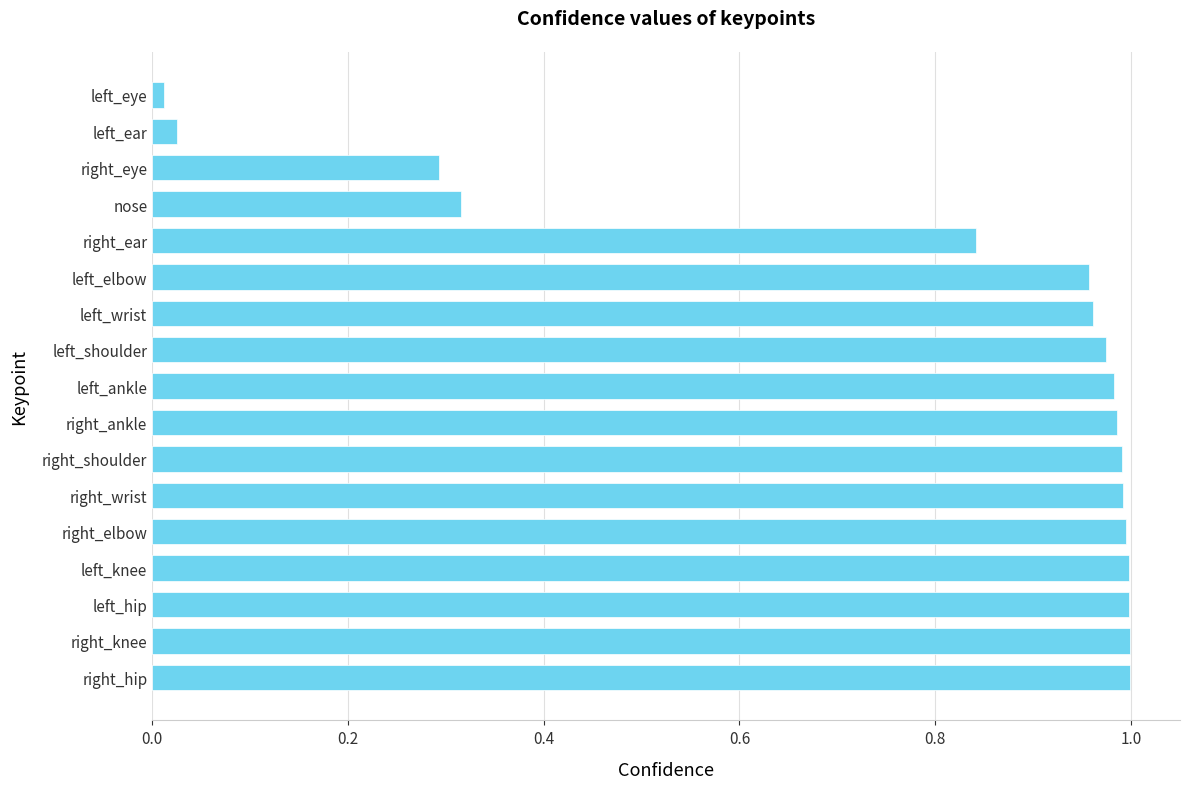

Is it true that the value at left_knee is 1.4?

False